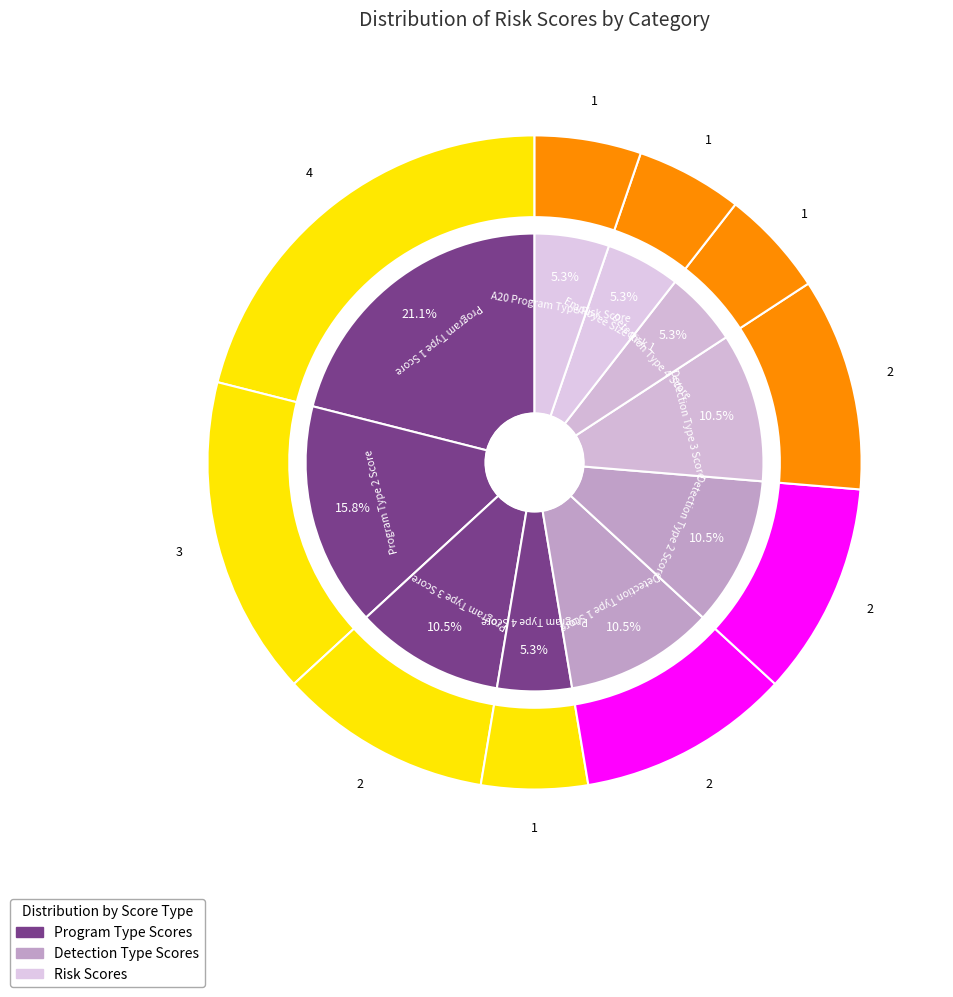

How many segments does this pie chart have?

10